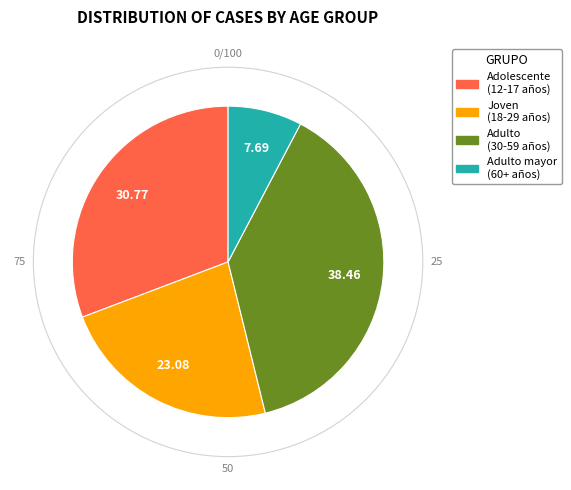

Is there a majority slice in this chart?

No